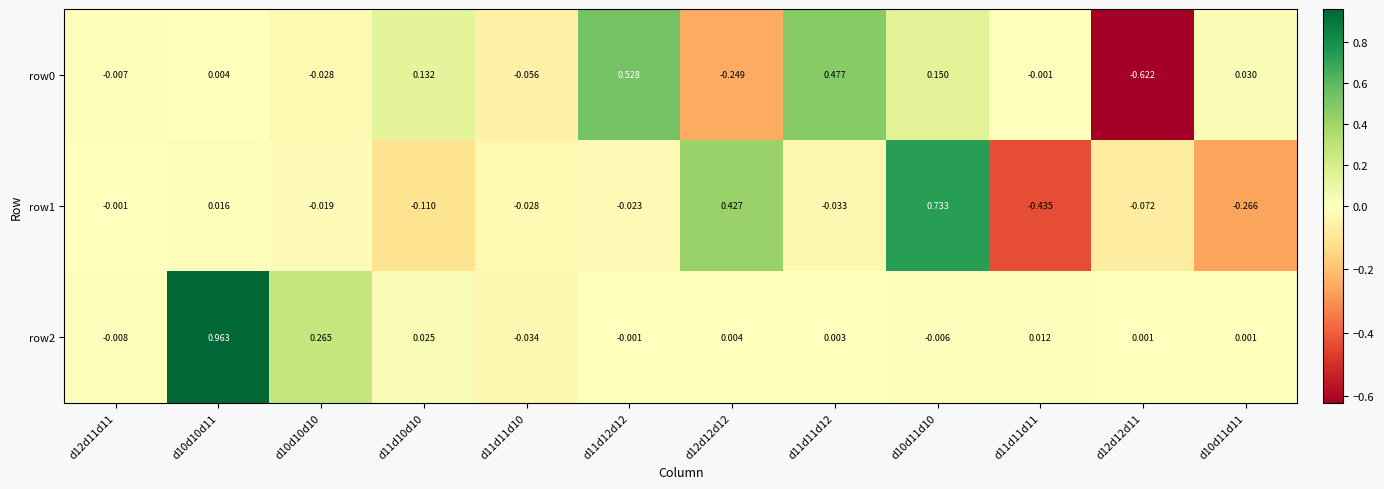

At how many categories does at least one series exceed 0?

10